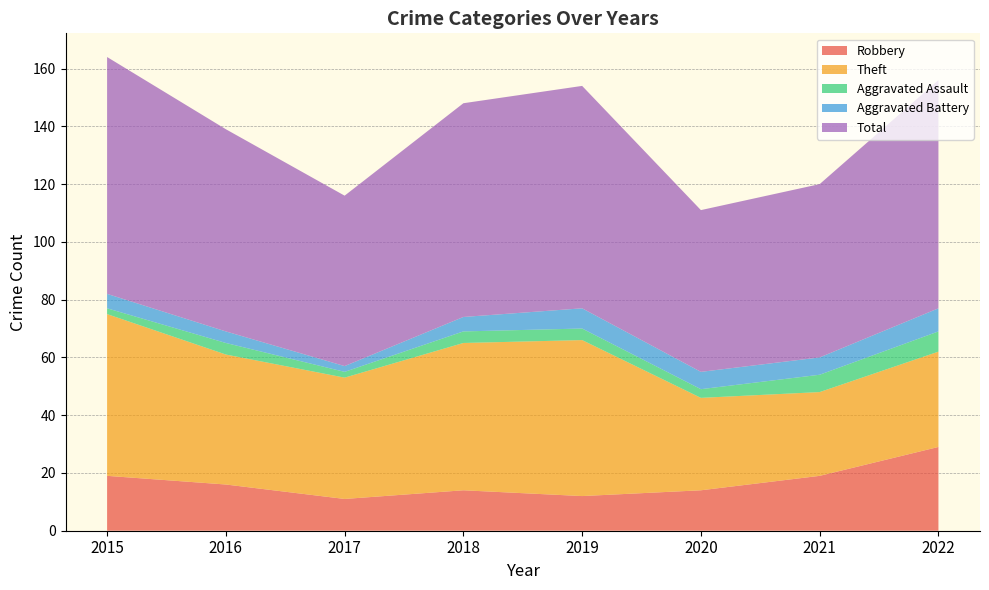

Reading left to right, transcribe all the data shown in this chart.

Robbery: 2015=19	2016=16	2017=11	2018=14	2019=12	2020=14	2021=19	2022=29
Theft: 2015=56	2016=45	2017=42	2018=51	2019=54	2020=32	2021=29	2022=33
Aggravated Assault: 2015=2	2016=4	2017=2	2018=4	2019=4	2020=3	2021=6	2022=7
Aggravated Battery: 2015=5	2016=4	2017=2	2018=5	2019=7	2020=6	2021=6	2022=8
Total: 2015=82	2016=70	2017=59	2018=74	2019=77	2020=56	2021=60	2022=79